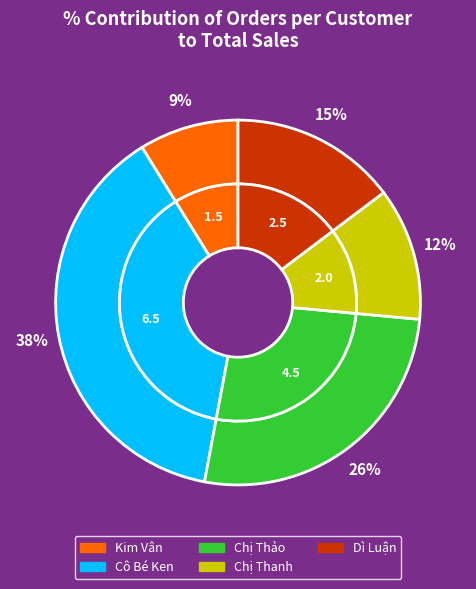

To the nearest percent, what is the combined percentage of Chị Thảo and Cô Bé Ken?

65%